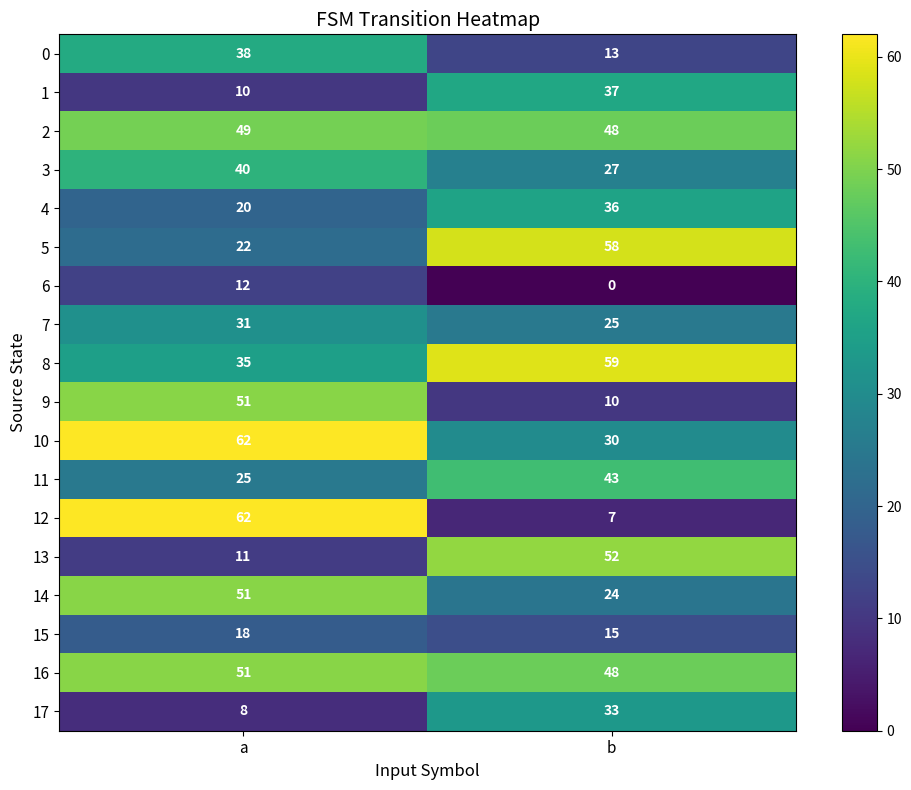

The value of 2 at a is 80. True or false?

False